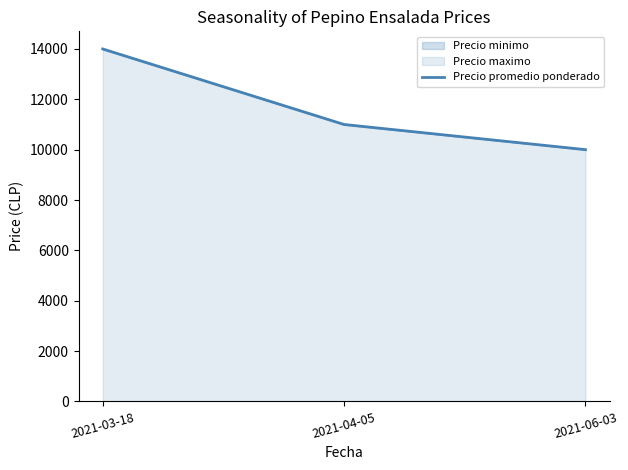

The value at 2021-03-18 is 14000. True or false?

True